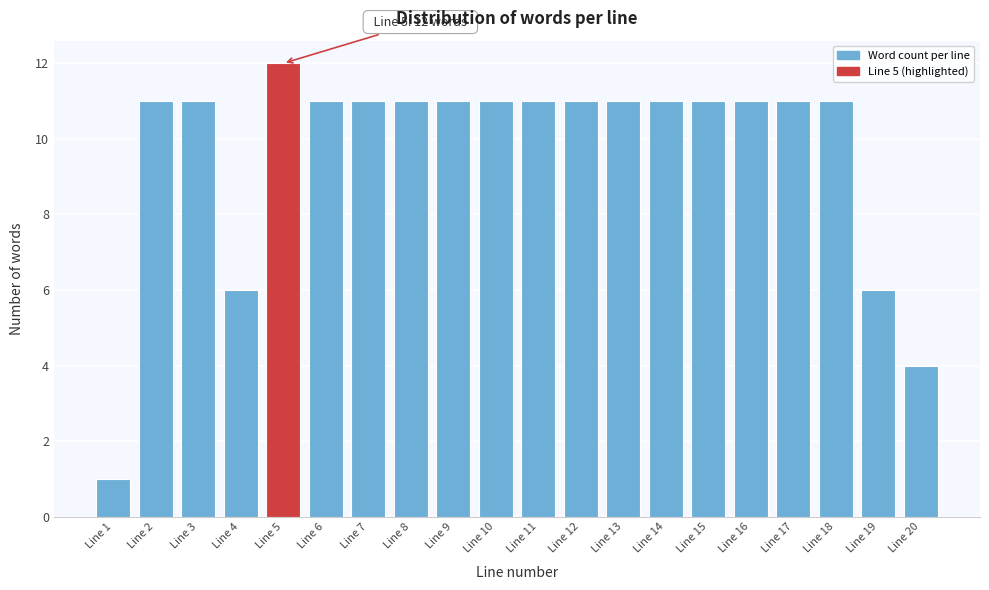

Reading left to right, what are all the values shown in this chart?

1	11	11	6	12	11	11	11	11	11	11	11	11	11	11	11	11	11	6	4